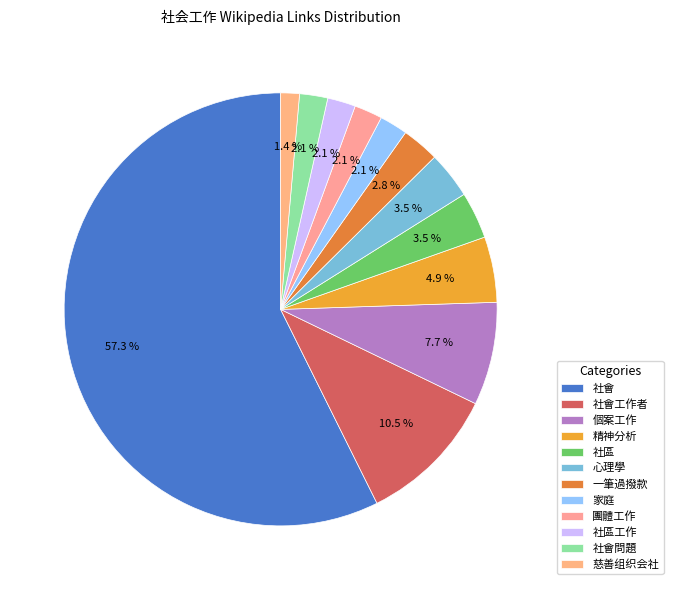

To the nearest percent, what percentage of the pie is 個案工作?

8%